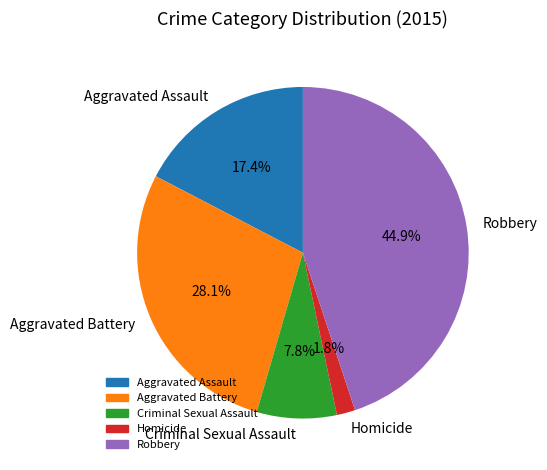

What percentage is the Robbery slice, to the nearest percent?

45%